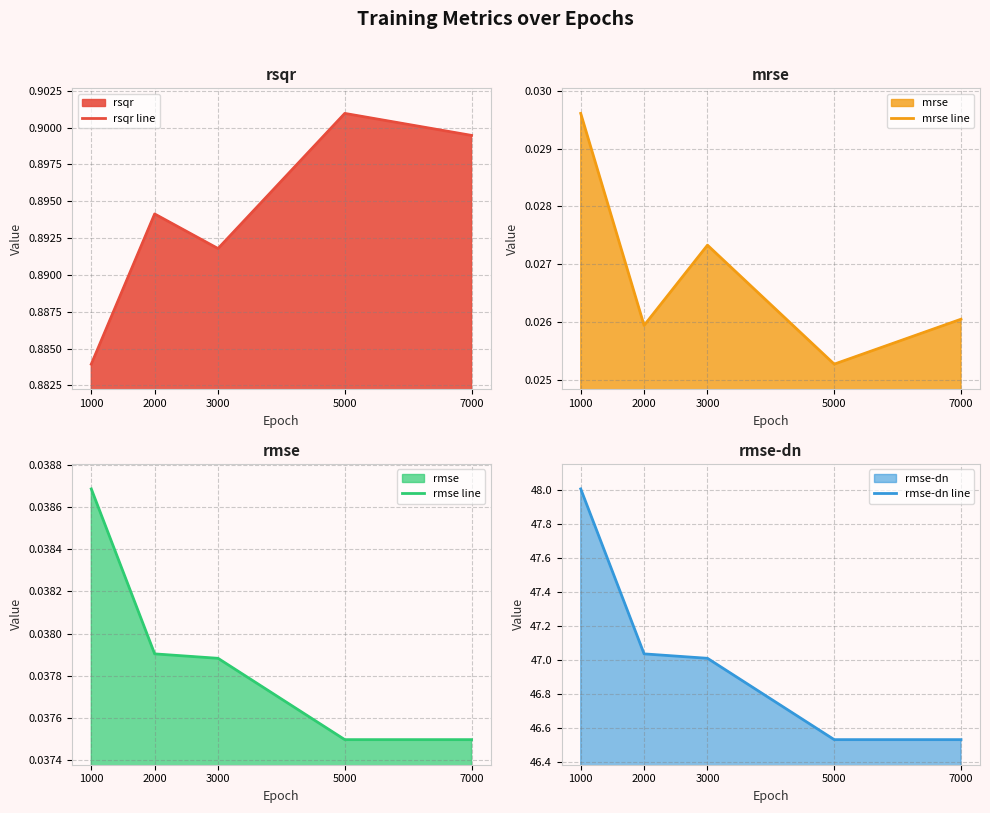

Reading right to left, list all the values displayed in this chart.

rsqr line: 0.9	0.9	0.9	0.9	0.9
mrse line: 0.0	0.0	0.0	0.0	0.0
rmse line: 0.0	0.0	0.0	0.0	0.0
rmse-dn line: 46.5	46.5	47.0	47.0	48.0